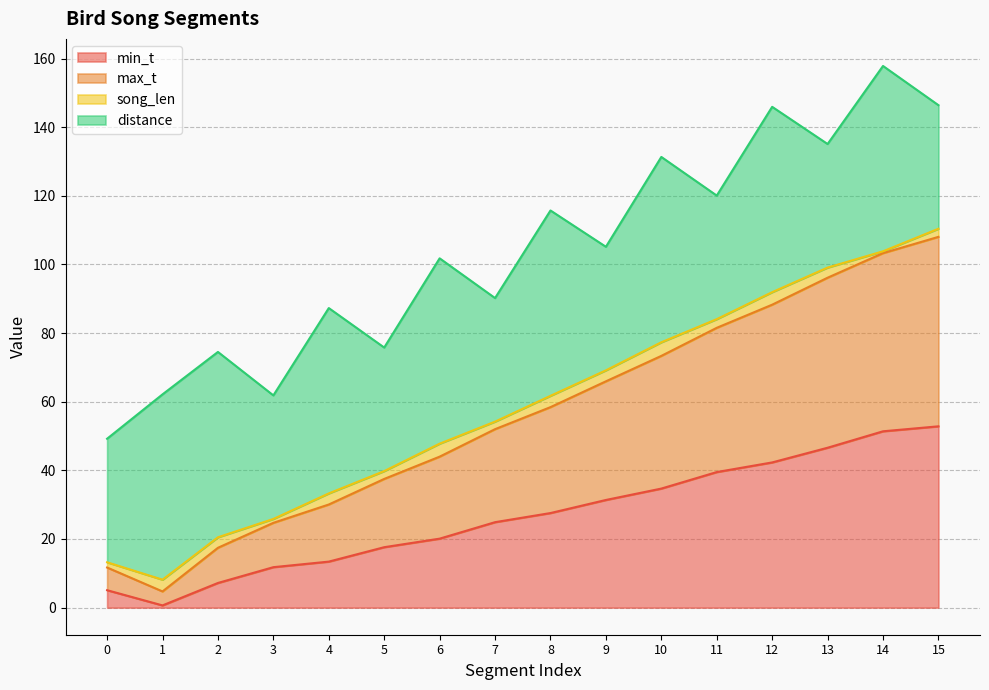

True or false: max_t and min_t cross at least once.

False